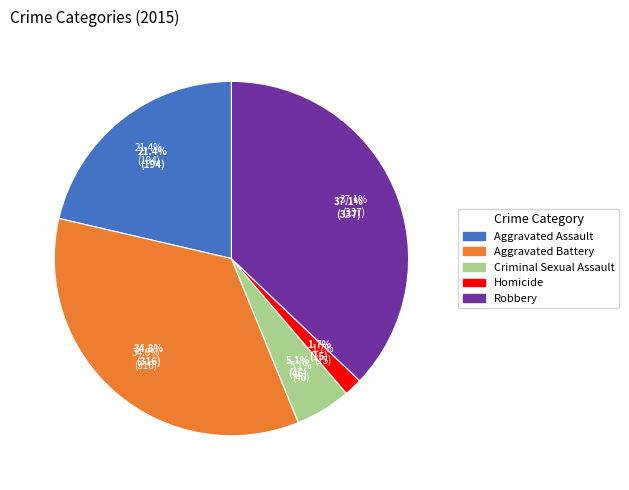

Combined, do Aggravated Assault and Homicide account for over 50%?

No